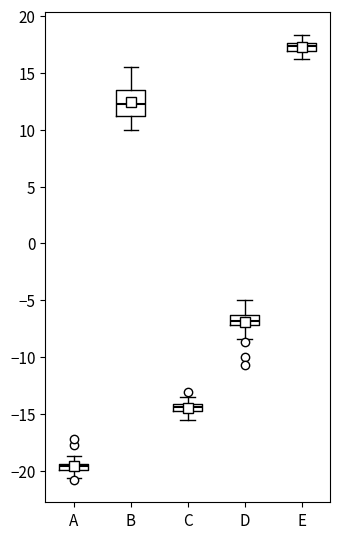

Comparing the boxes themselves (not the whiskers), which one is the tallest?

B